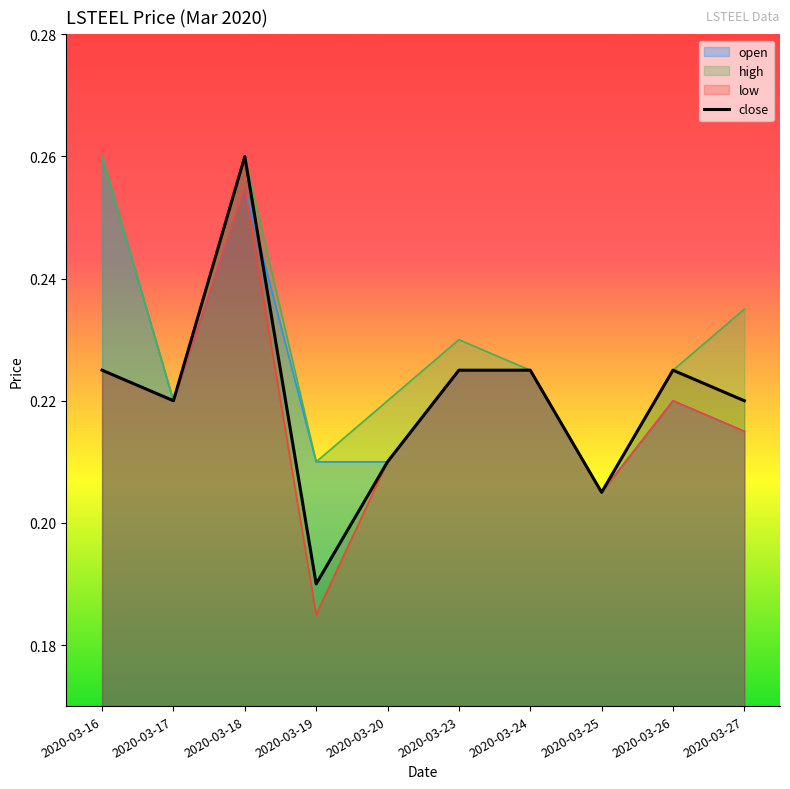

The value of high at 2020-03-24 is 0.2. True or false?

True